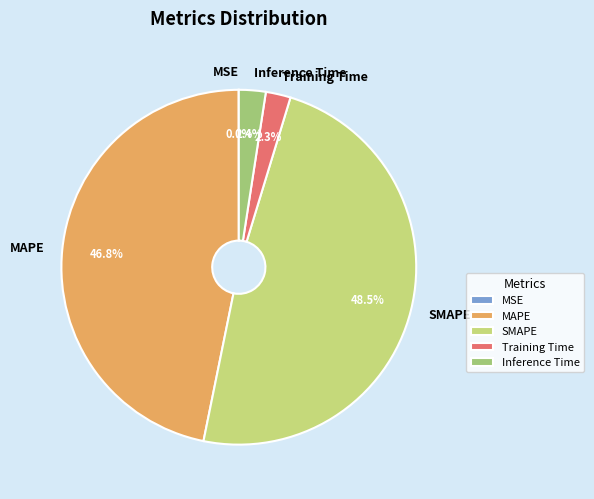

What portion of the pie excludes Training Time?

97.7%